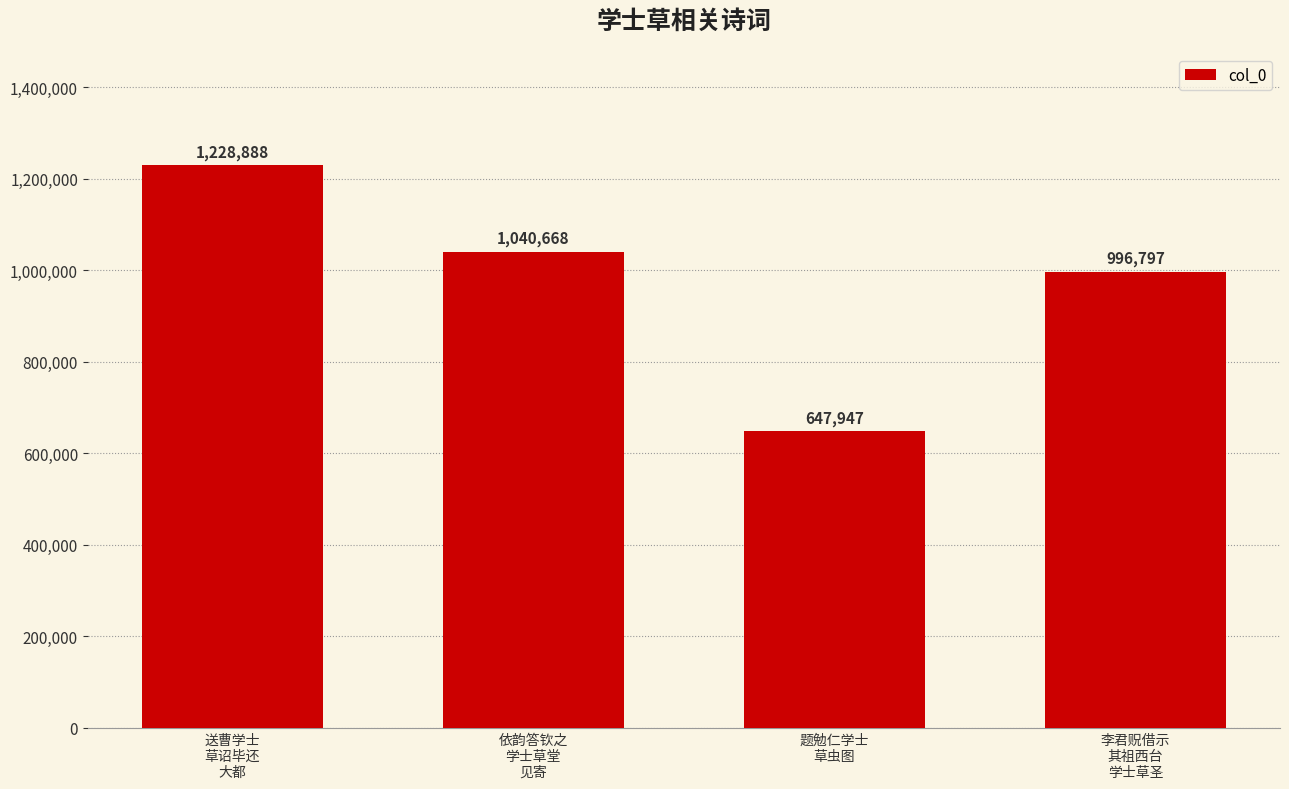

What is the label of the 2nd bar from the right?

题勉仁学士
草虫图